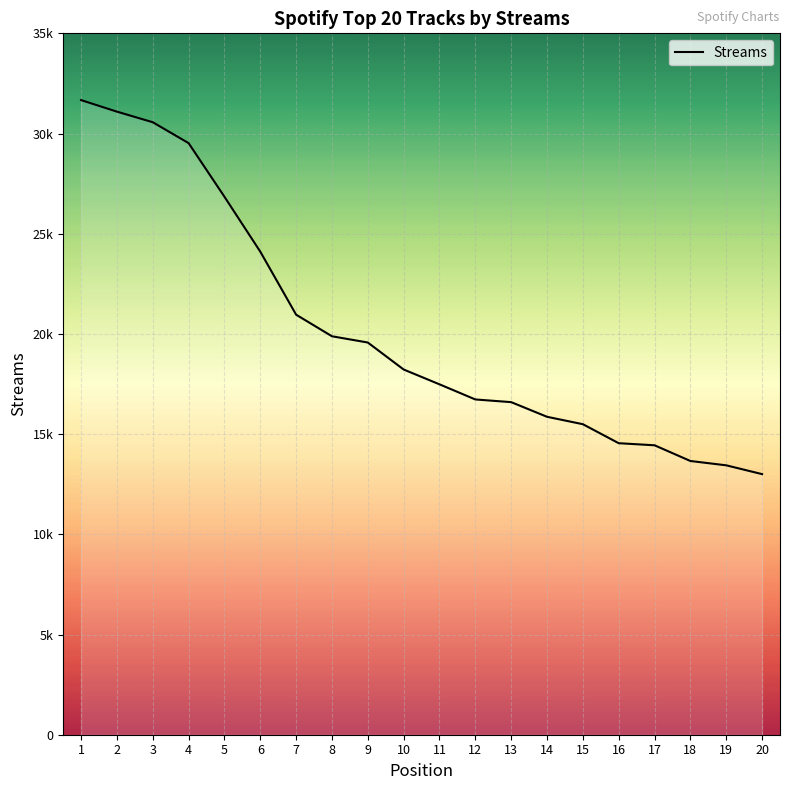

What is the average value?

20185